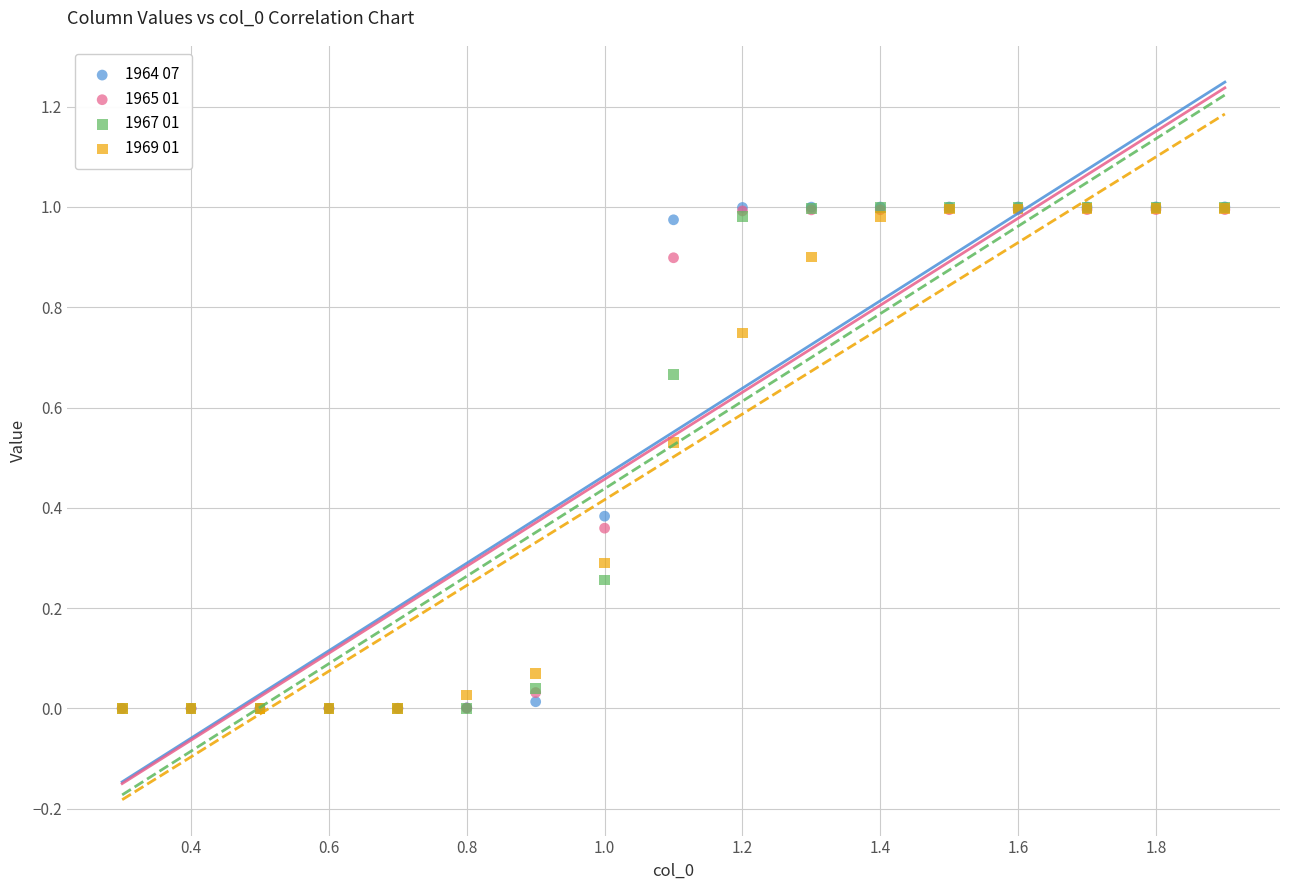

Which series has the largest Y range (max minus min)?

1964 07